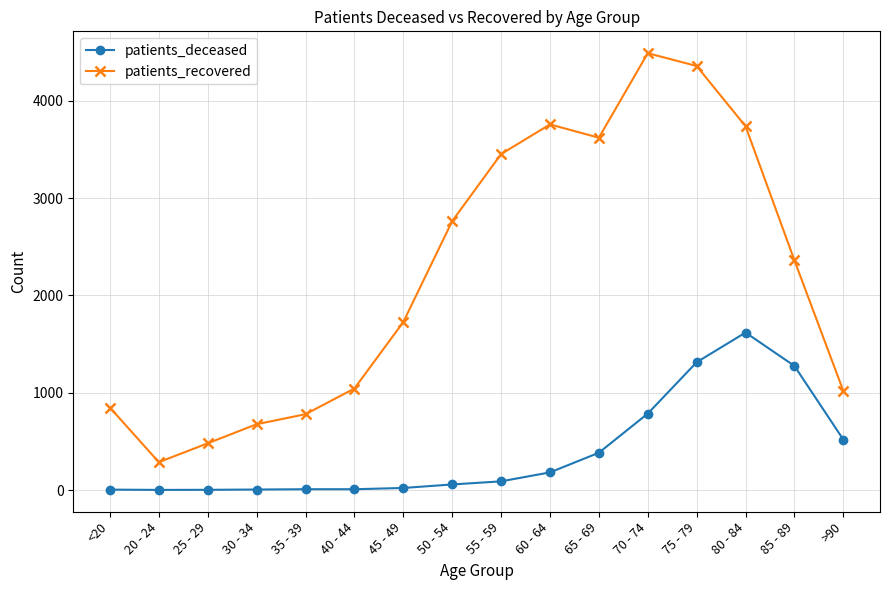

The value of patients_recovered at <20 is 1399. True or false?

False